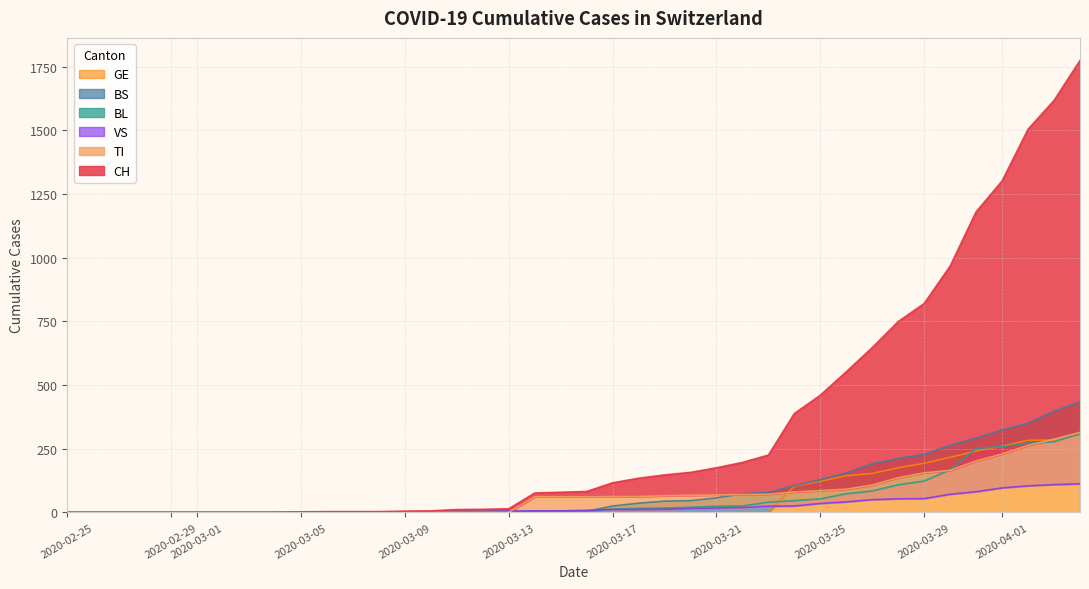

How many data points in VS are less than 8?

20